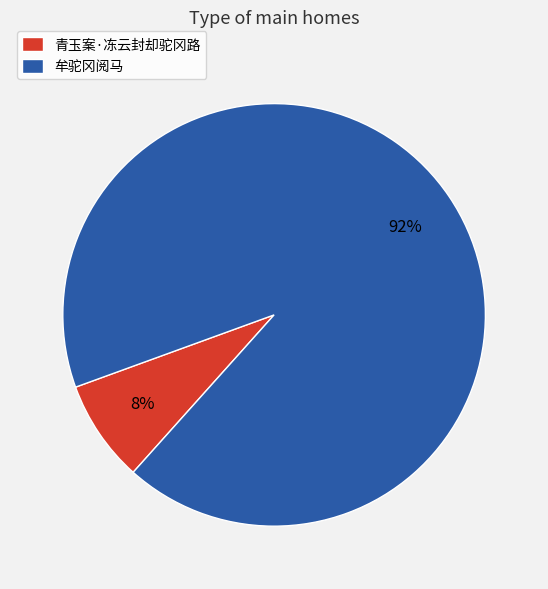

Which has a higher value, 牟驼冈阅马 or 青玉案·冻云封却驼冈路?

牟驼冈阅马